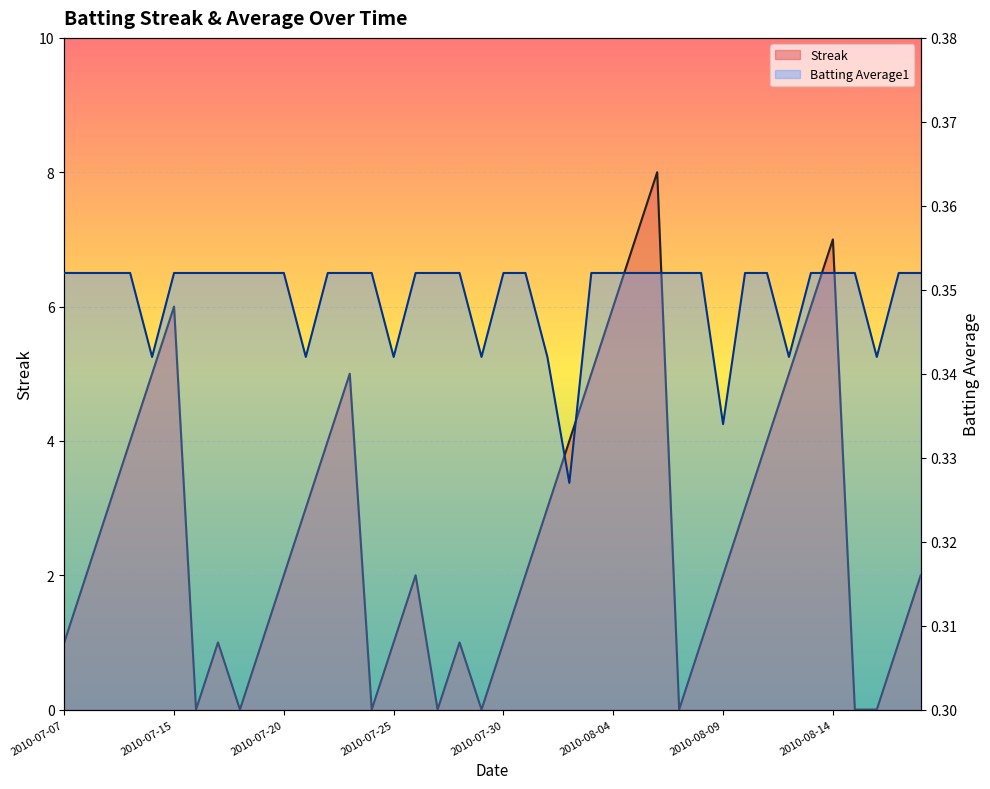

List the series in order of their peak value, highest first.

Streak, Batting Average1